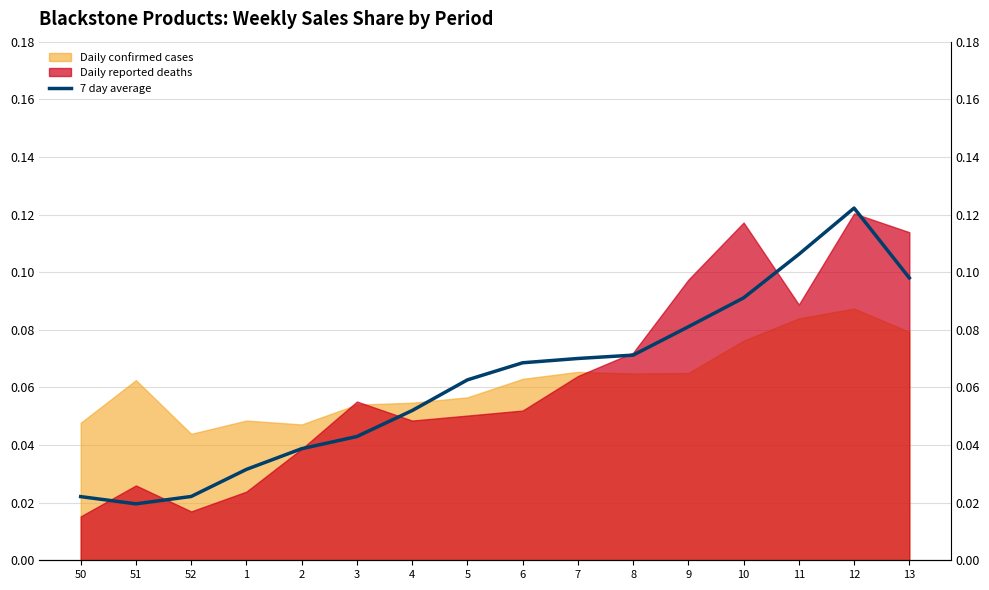

Reading left to right, what are all the values shown in this chart?

0.0	0.0	0.0	0.0	0.0	0.0	0.1	0.1	0.1	0.1	0.1	0.1	0.1	0.1	0.1	0.1